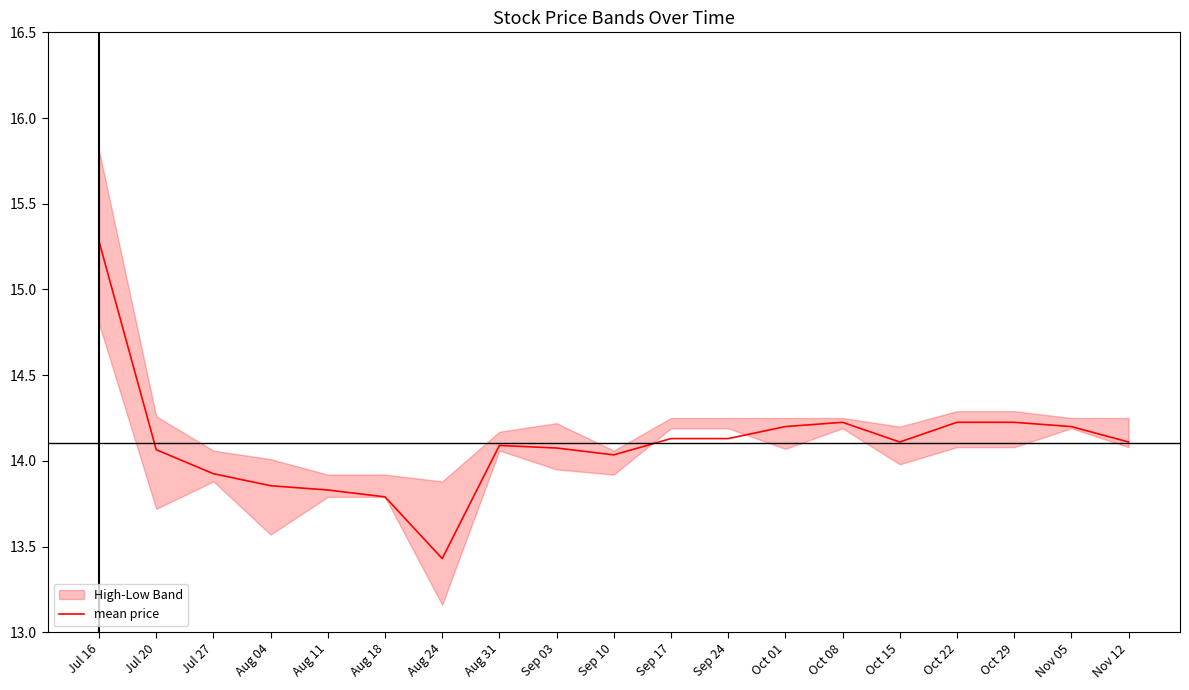

Which label corresponds to the smallest value in the chart?

Aug 24